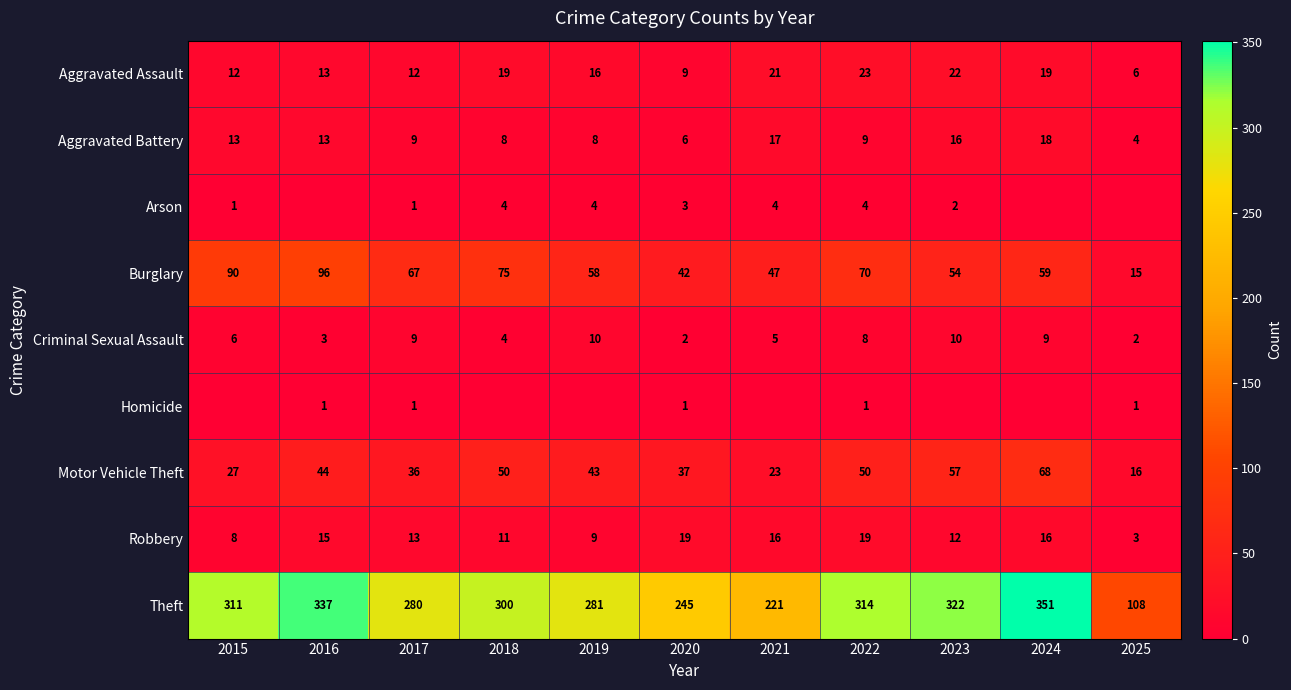

How many data points does each series have?

11